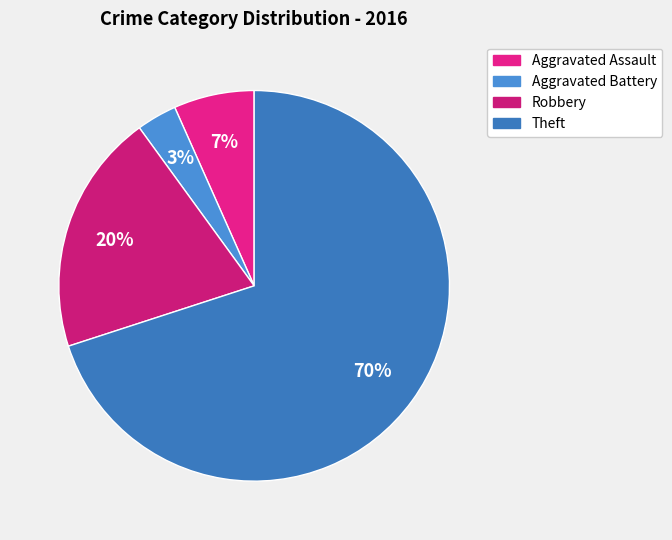

Does Theft account for over 50% of the chart?

Yes